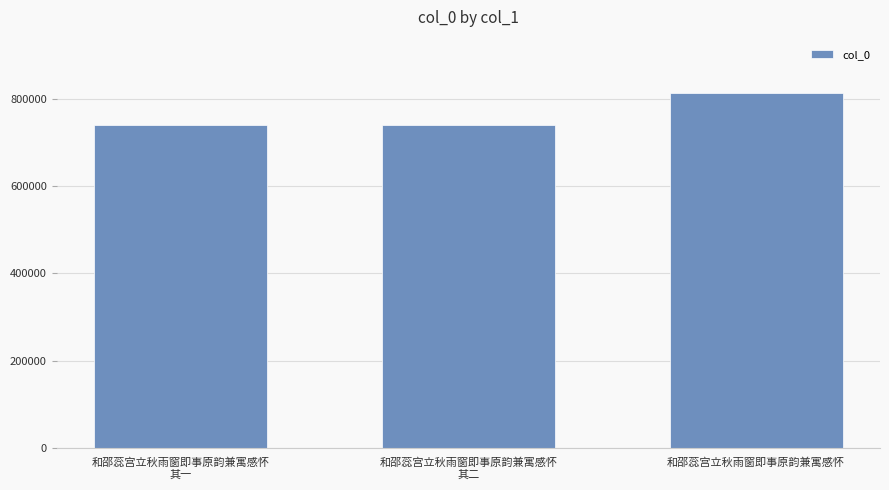

What is the change in value from 和邵蕊宫立秋雨窗即事原韵兼寓感怀
其二 to 和邵蕊宫立秋雨窗即事原韵兼寓感怀?

+72478